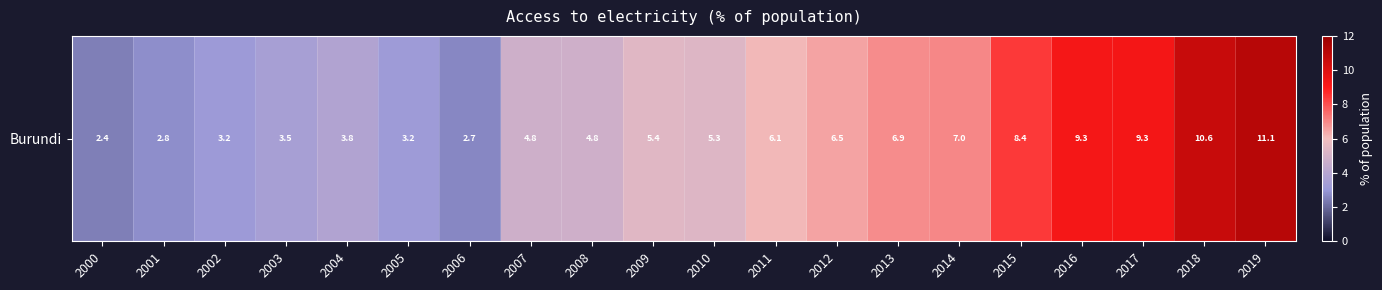

True or false: the data shows 2.7 at 2011.

False